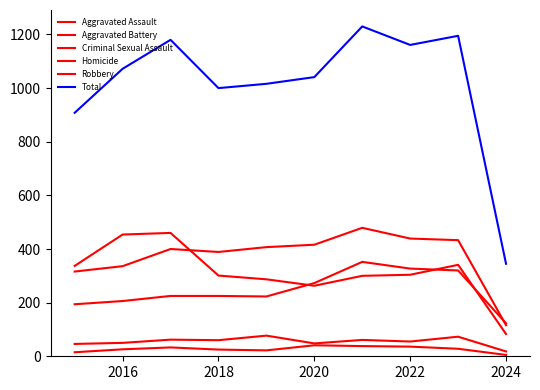

True or false: Robbery and Criminal Sexual Assault cross at least once.

False